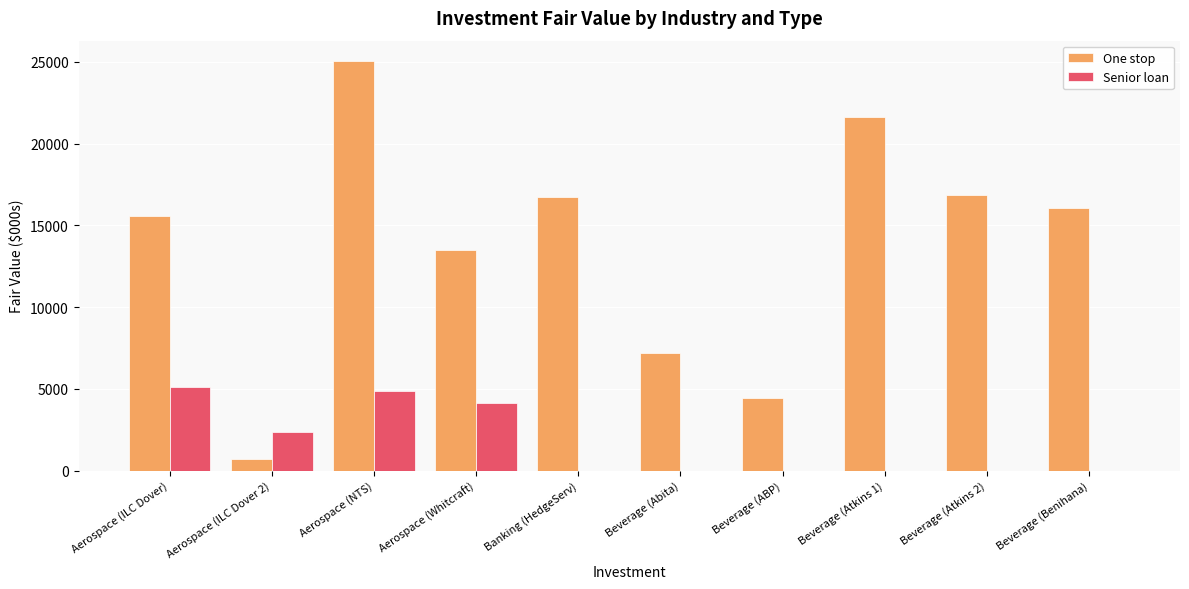

How many groups of bars are there?

10